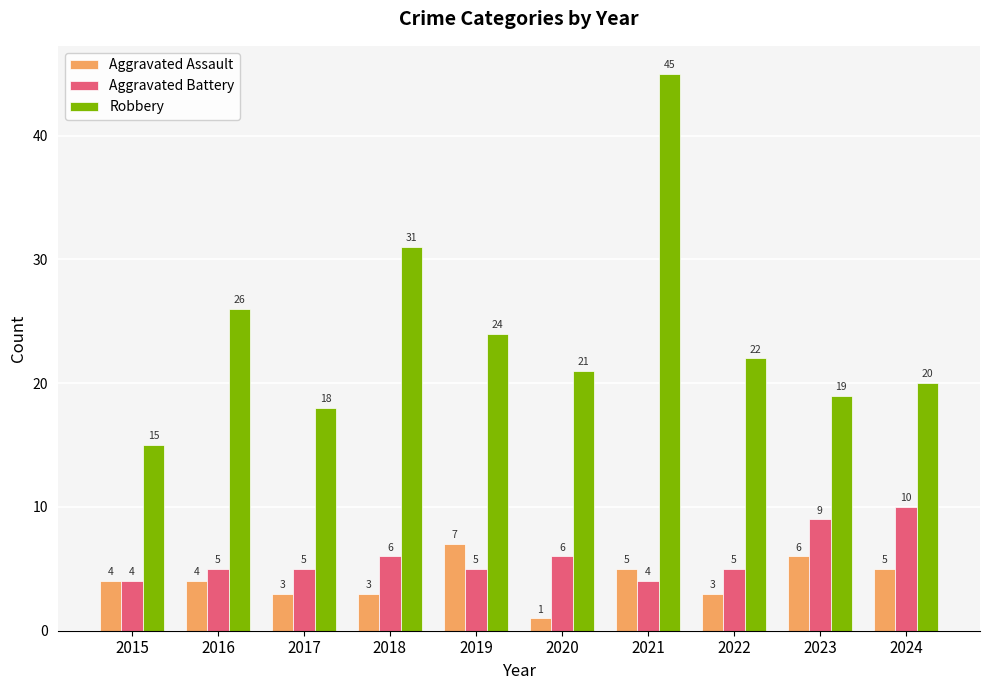

What is the difference between the maximum and minimum values in the Aggravated Battery series?

6